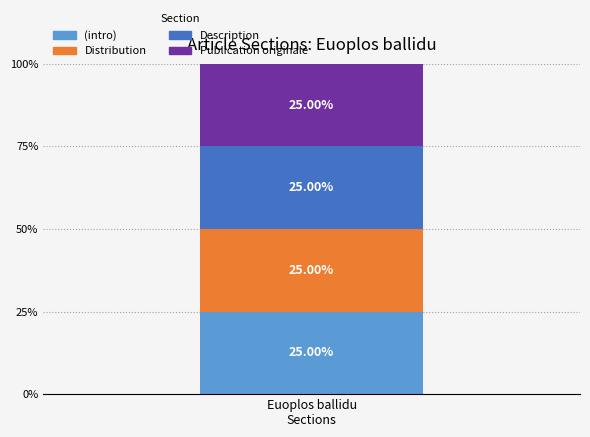

What is the total value across all series at Publication originale?

1